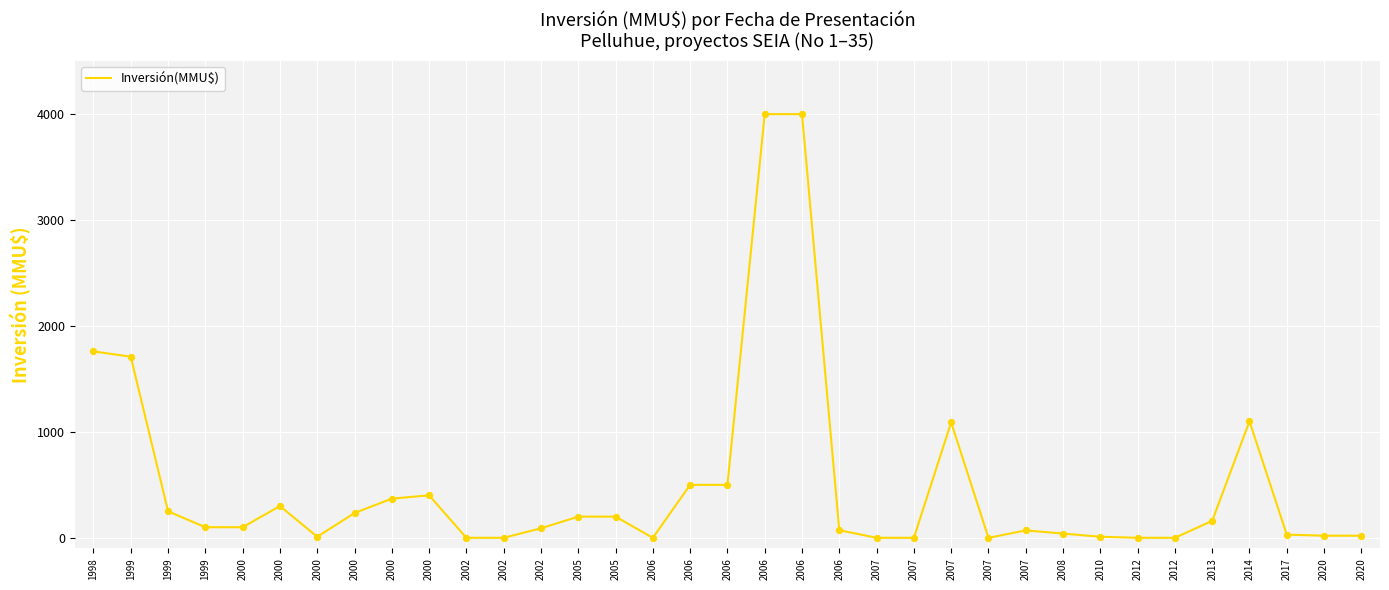

Which has a higher value, 2000 or 2007?

2000